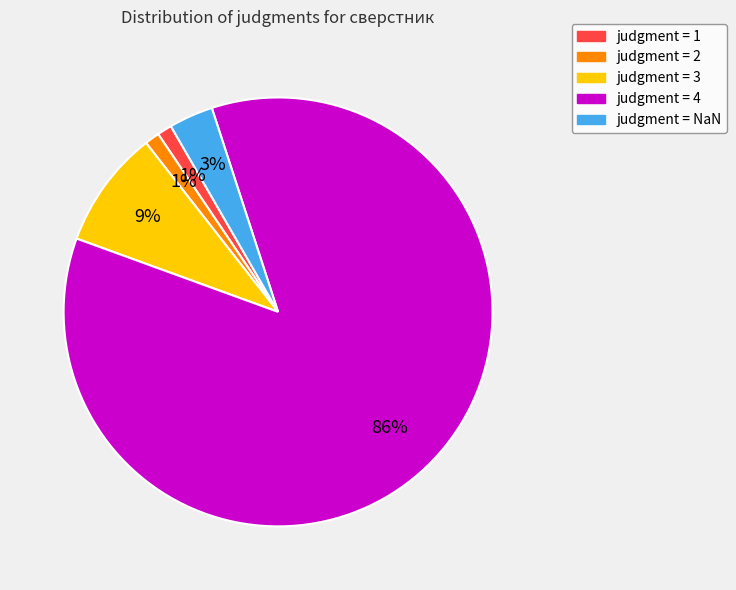

What percentage is the judgment = 2 slice, to the nearest percent?

1%